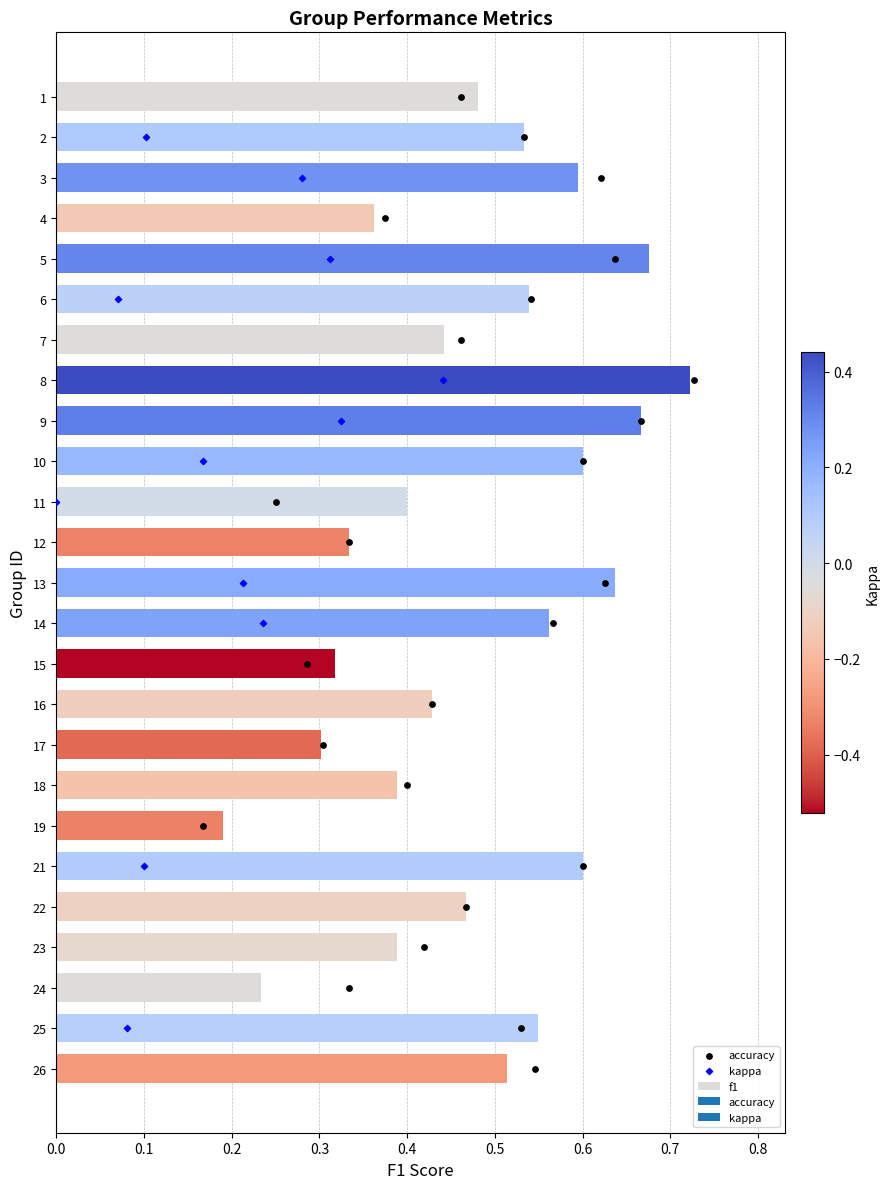

Which series reaches the maximum Y coordinate?

accuracy